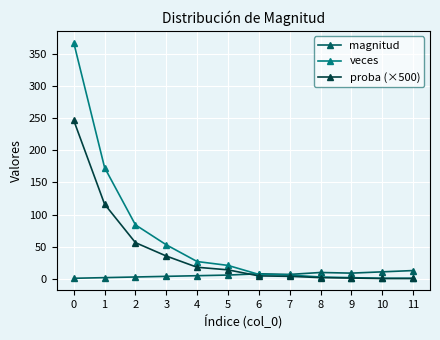

Which series has the largest total across all categories?

veces